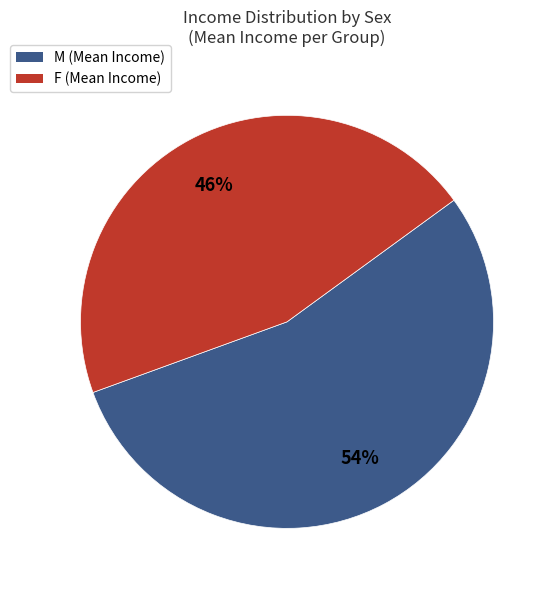

Which slice is the largest?

M